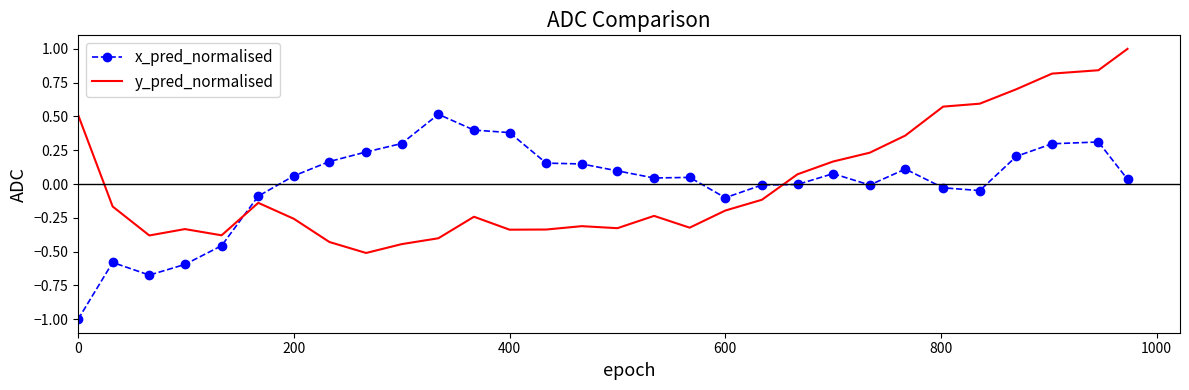

What is the maximum value for x_pred_normalised?

0.5